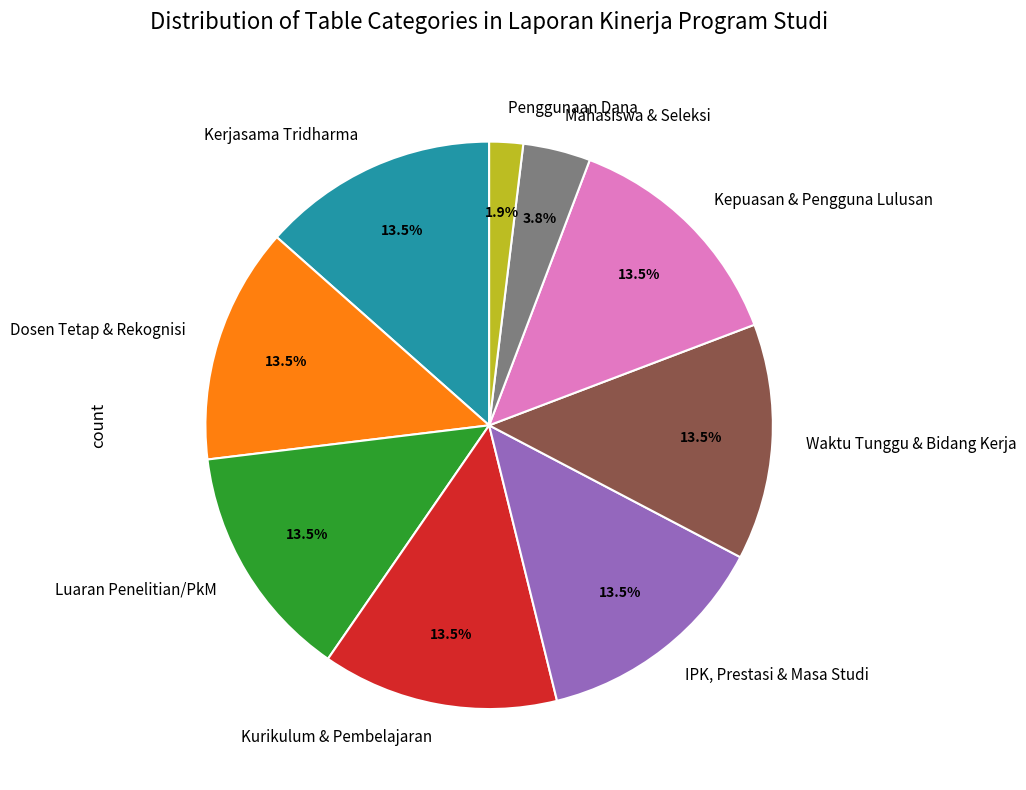

To the nearest percent, what is the combined percentage of Dosen Tetap & Rekognisi and Penggunaan Dana?

15%